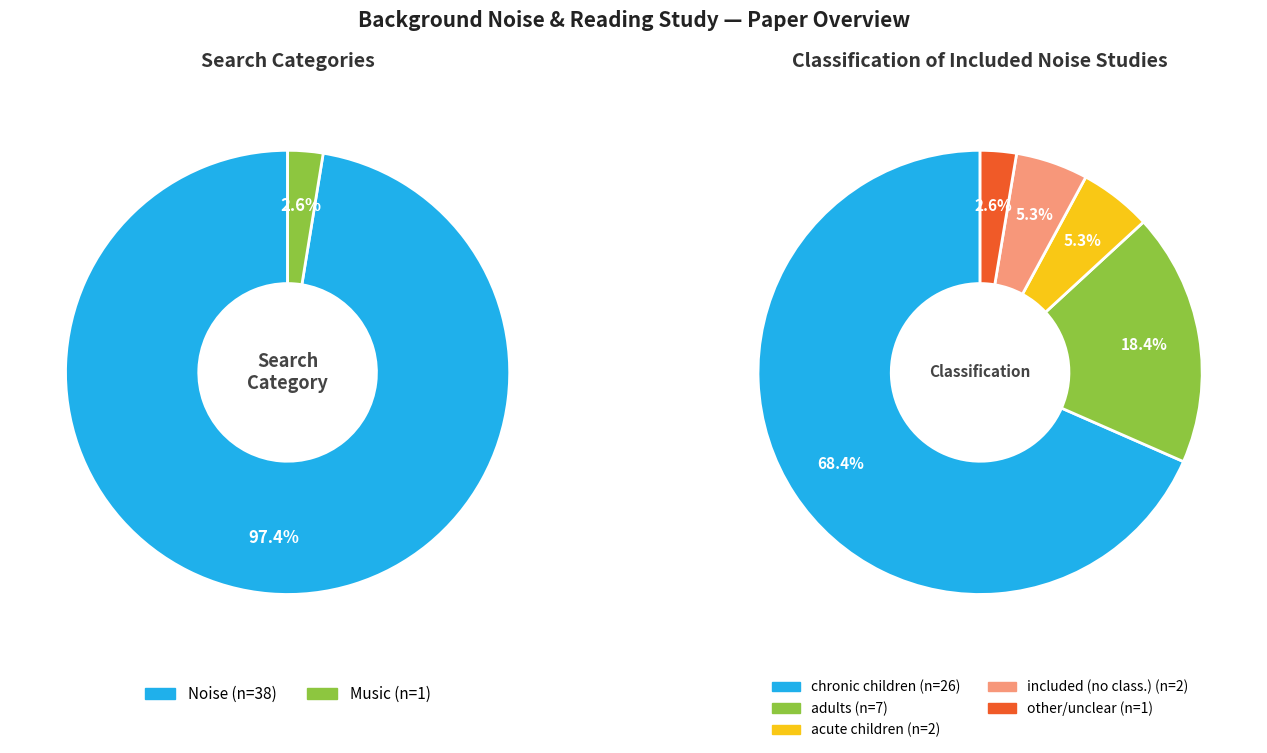

Is the sum of Noise and Music greater than half?

Yes